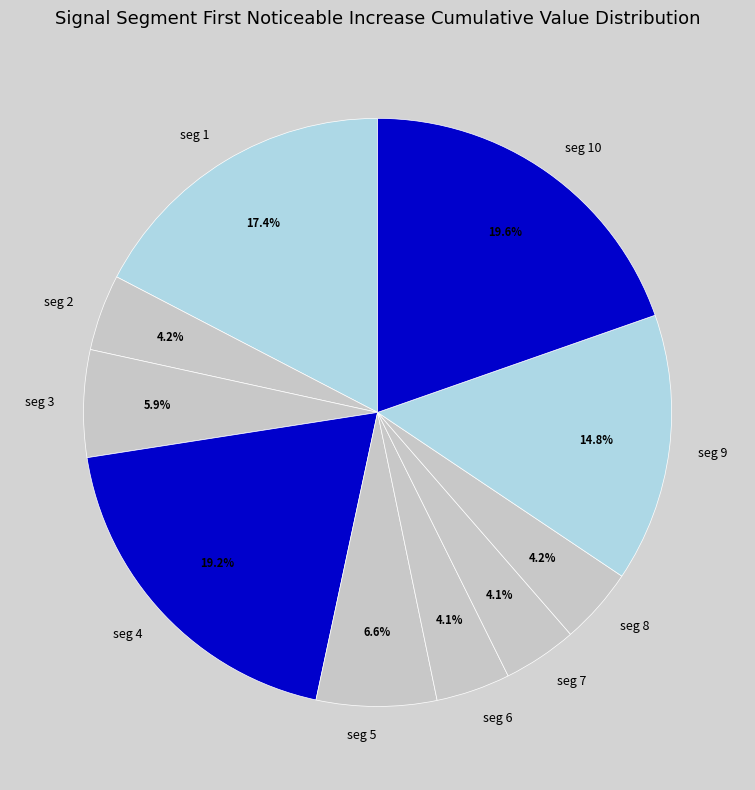

What is the total percentage of seg 3 and seg 2?

10.1%